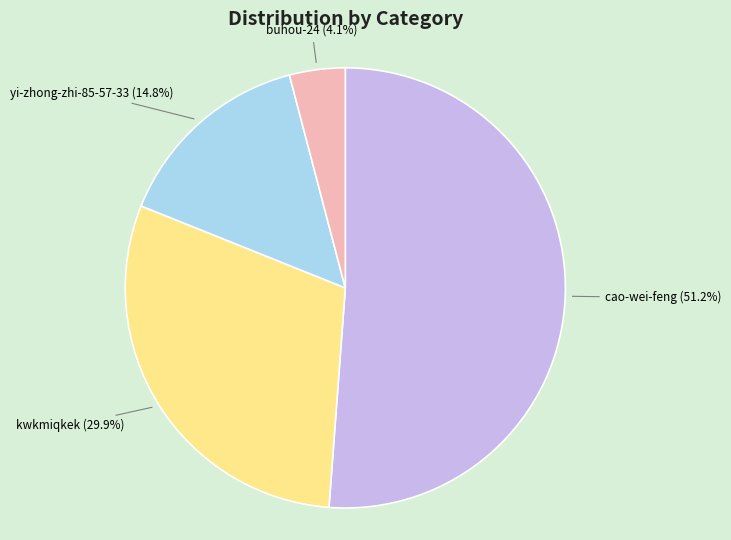

Is there a majority slice in this chart?

Yes